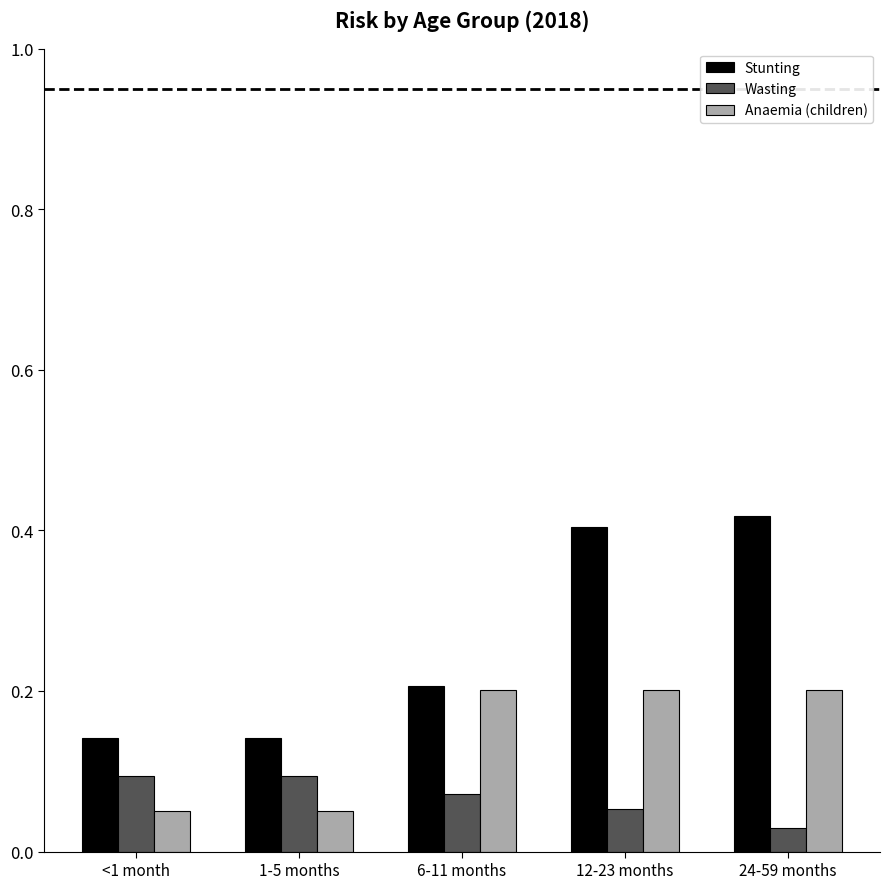

Rank the series by their average value, from highest to lowest.

Stunting, Anaemia (children), Wasting